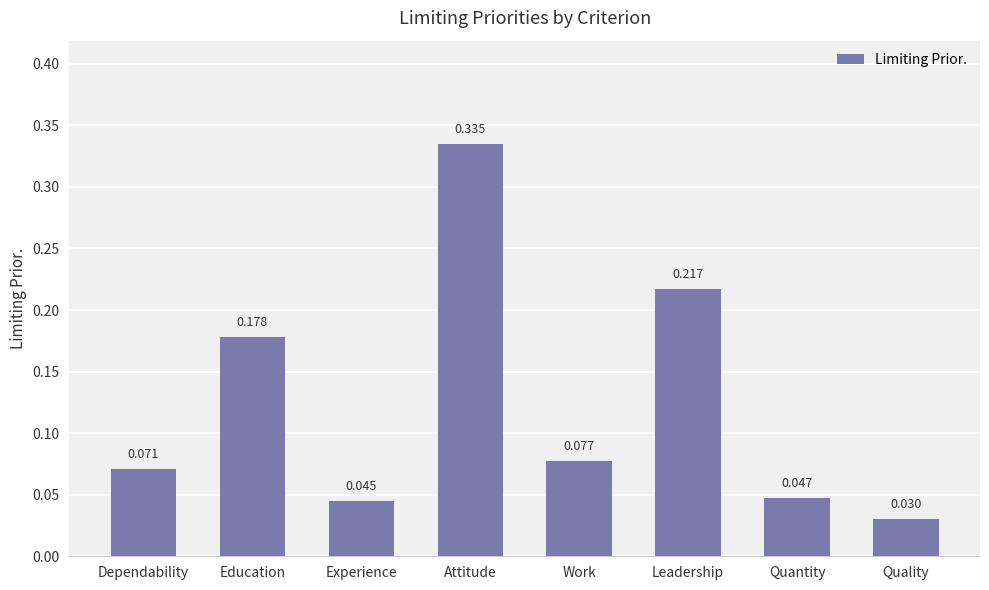

Count the number of categories in the chart.

8